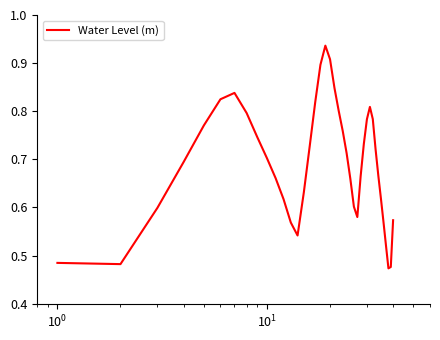

Does the chart have visible grid lines?

No